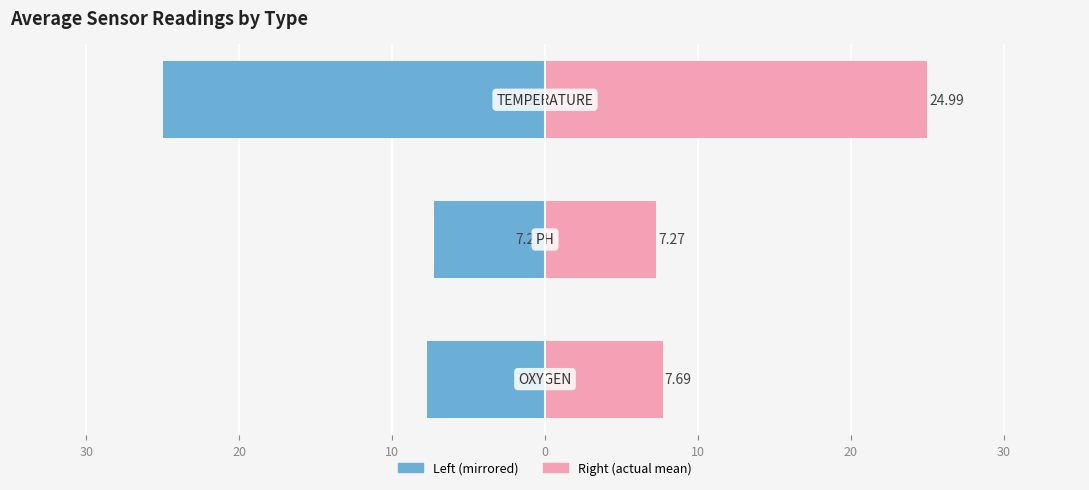

Is the value of Mean (left) at 30 greater than the value of Mean (right) at 10?

No